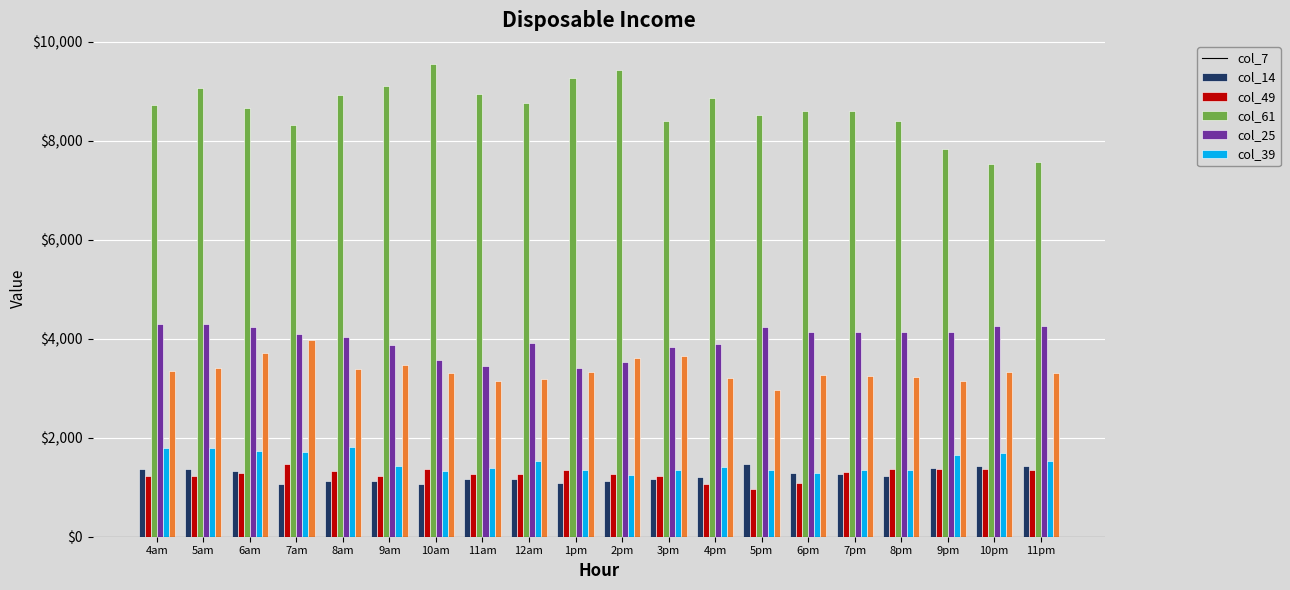

What is the total value across all series at 5pm?

19512.0